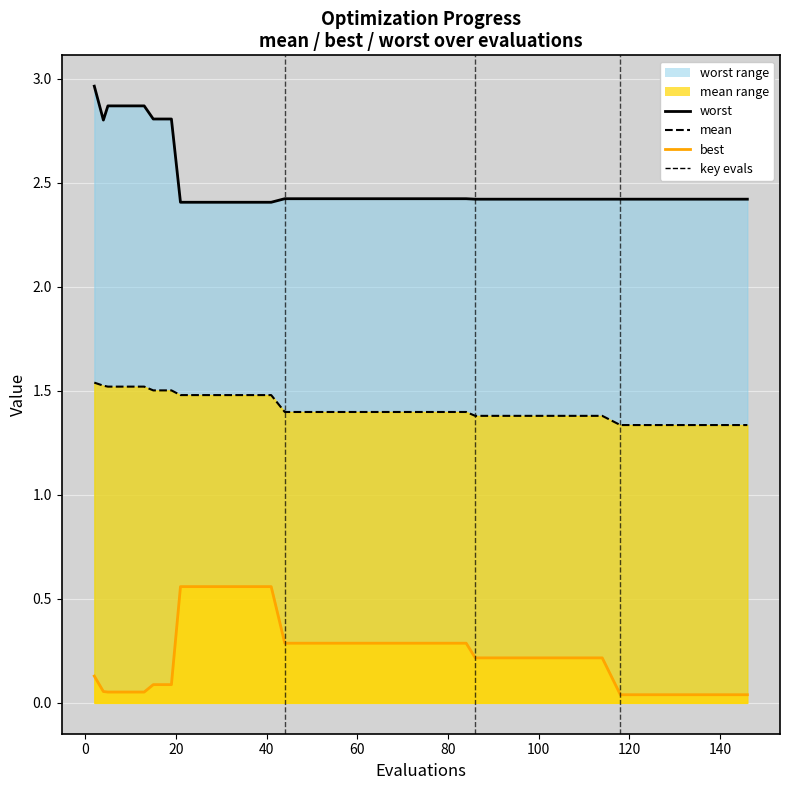

The mean line series shows 0.7 at 35. True or false?

False